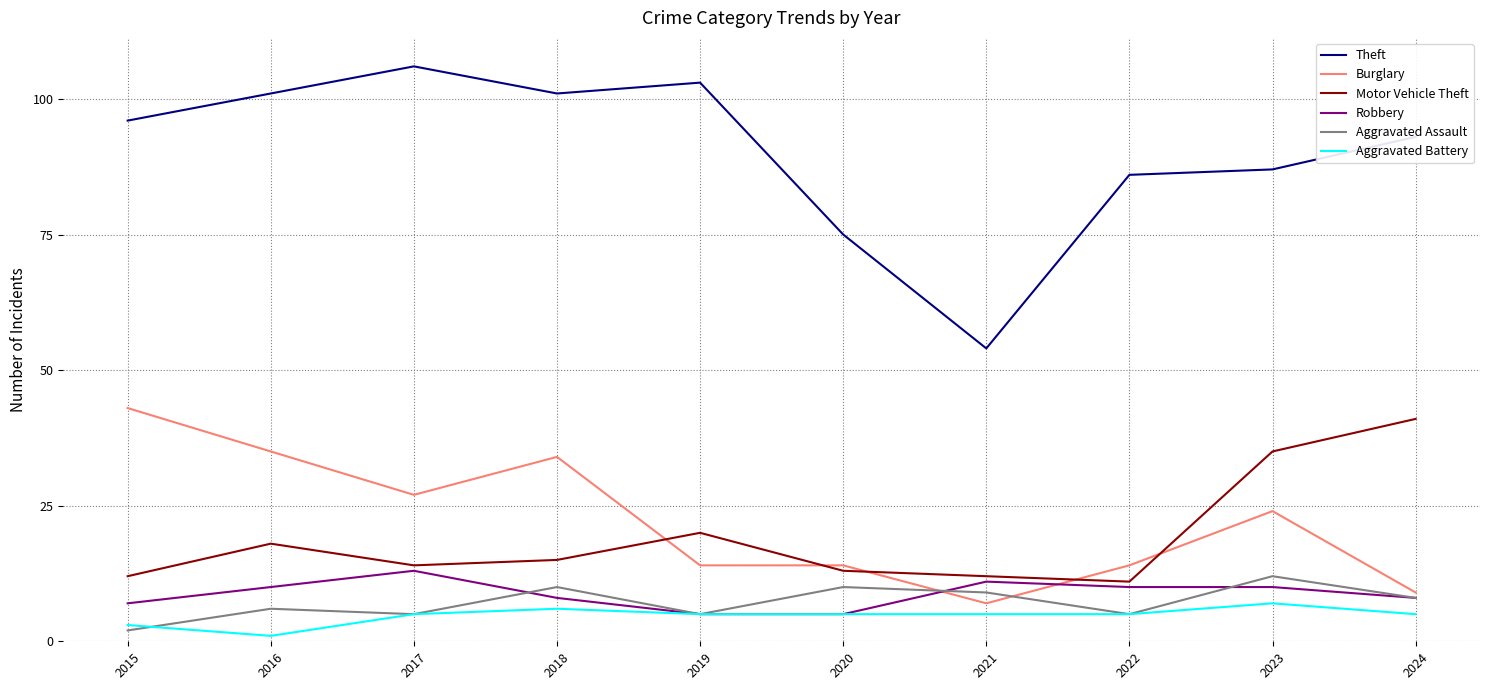

How many lines are shown in the chart?

6